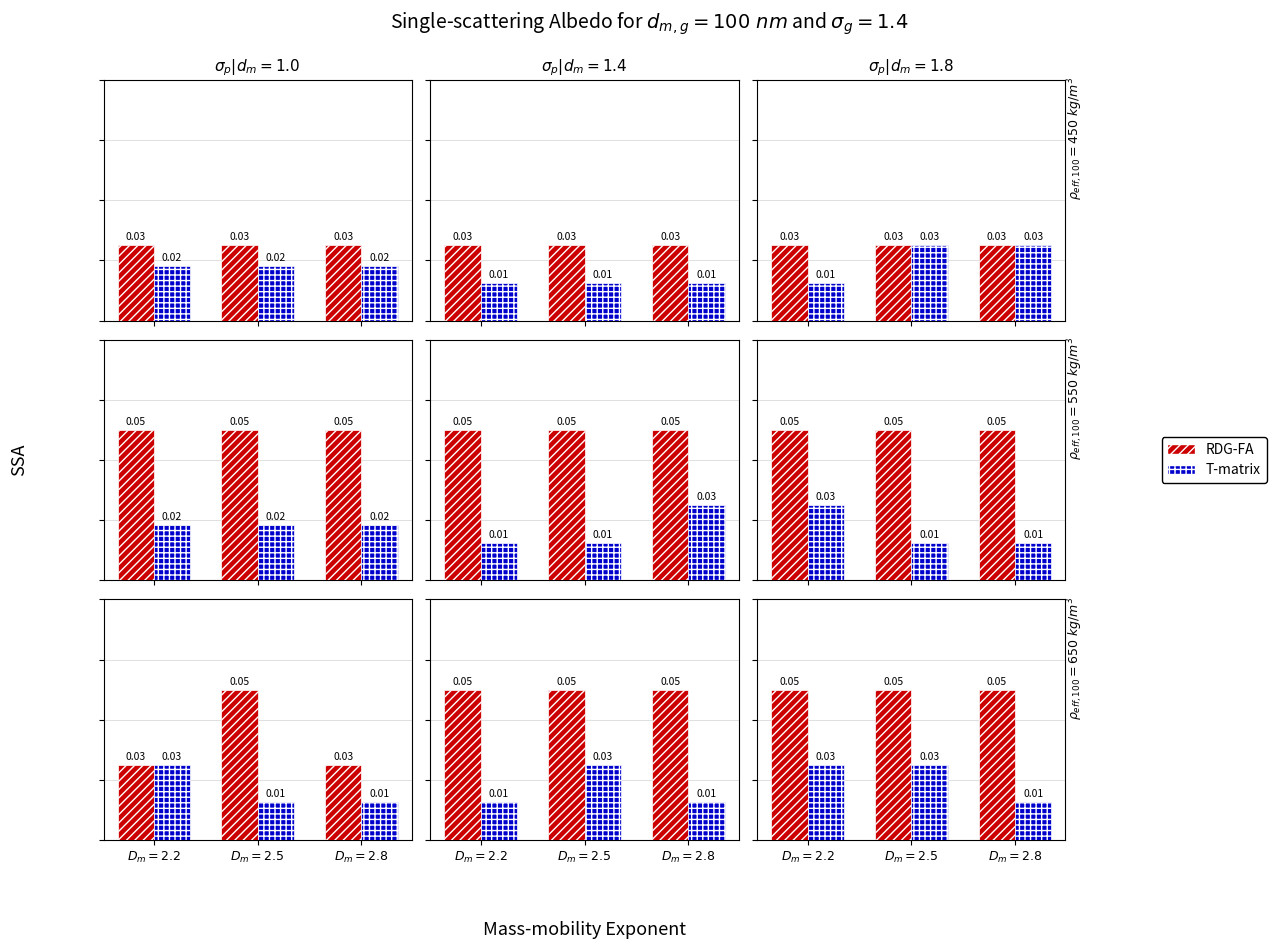

Which category has the lowest value in the T-matrix series?

$D_m=2.8$